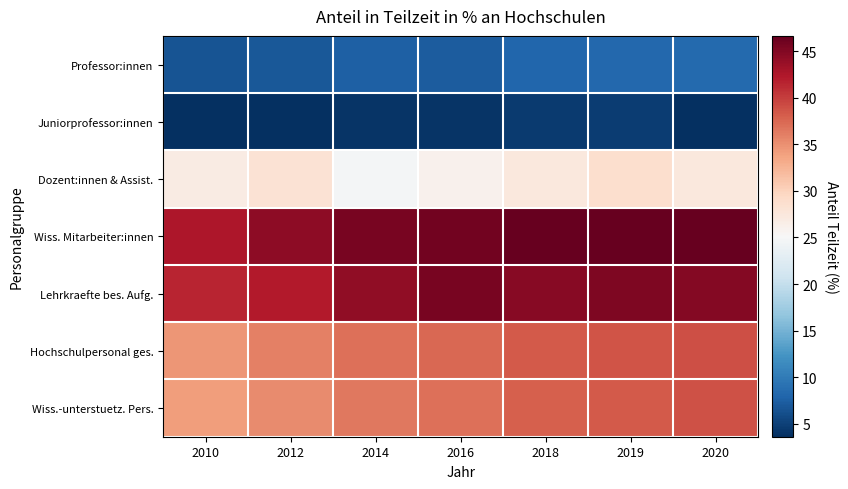

What is the spread (max minus min) of values at 2012?

40.8